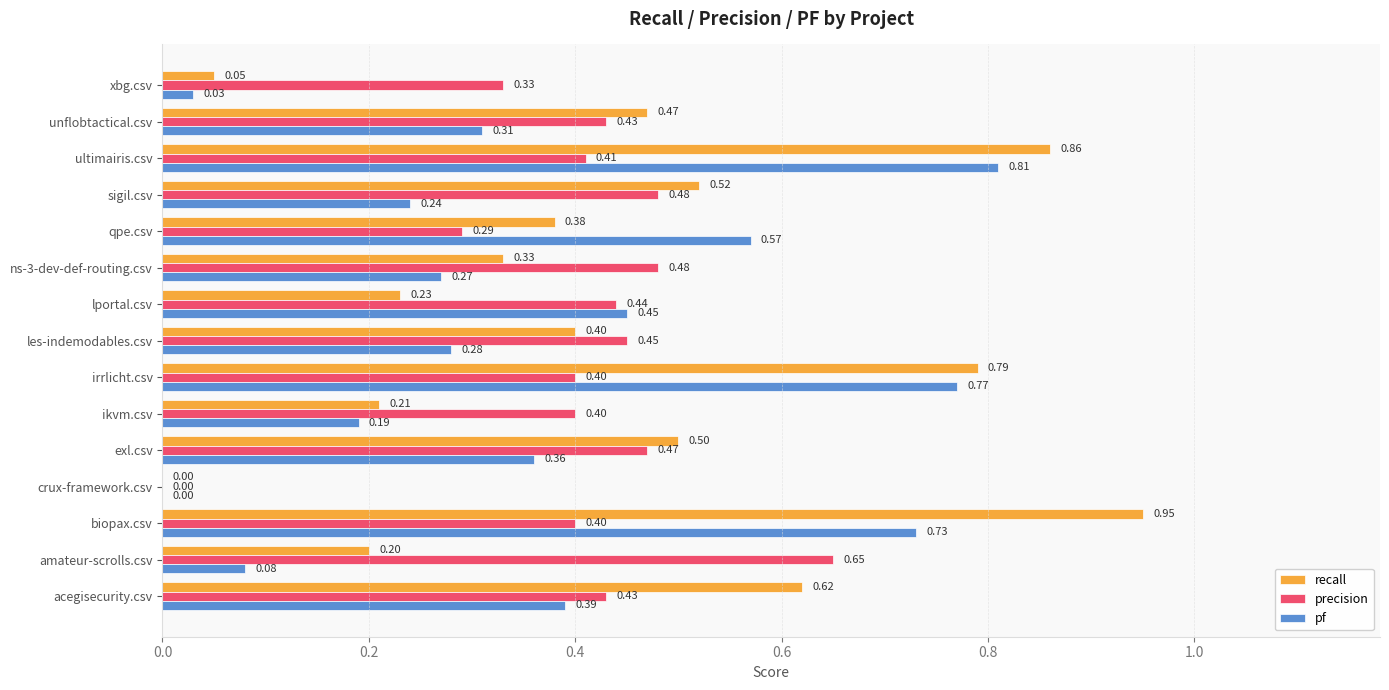

What is the sum of the recall values at crux-framework.csv and unflobtactical.csv?

0.5